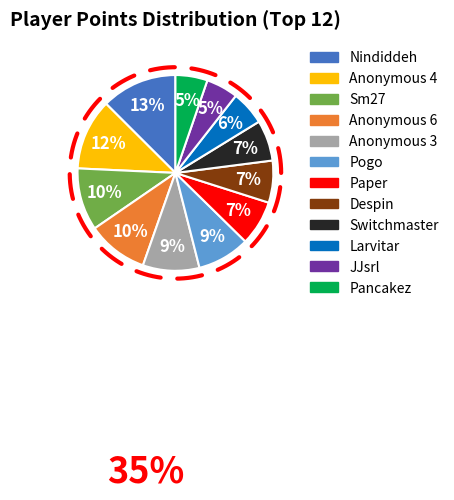

To the nearest percent, what portion does Pogo represent?

9%